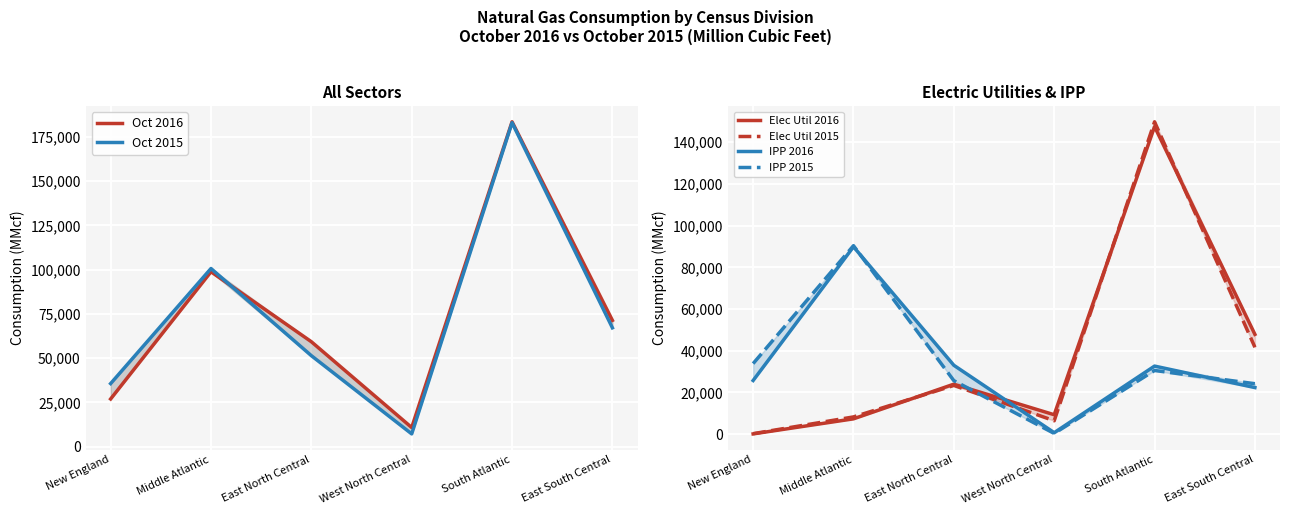

Which category has the lowest value across all series?

New England